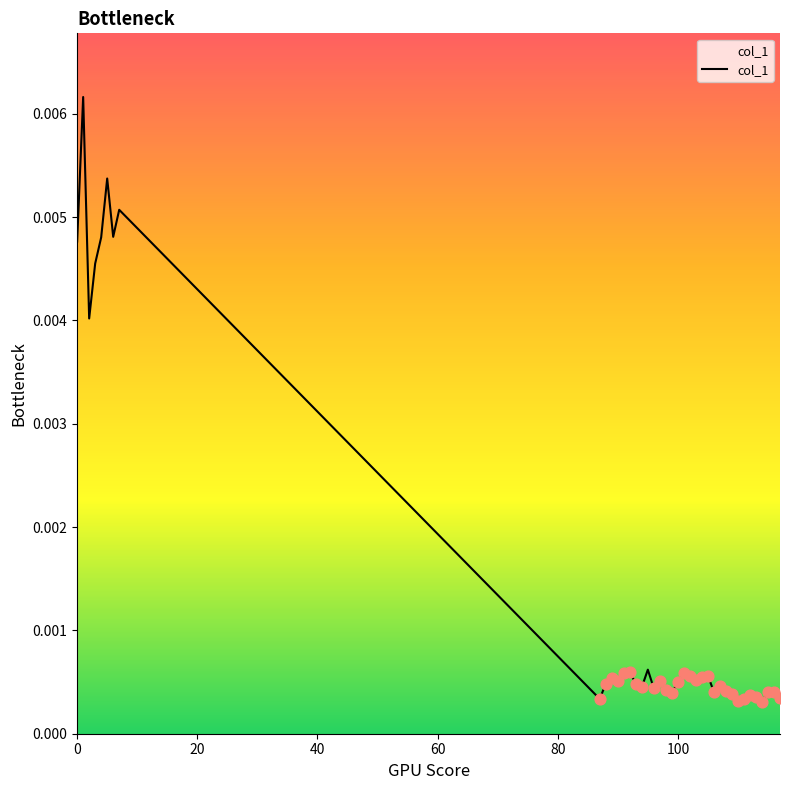

How many lines are shown in the chart?

1